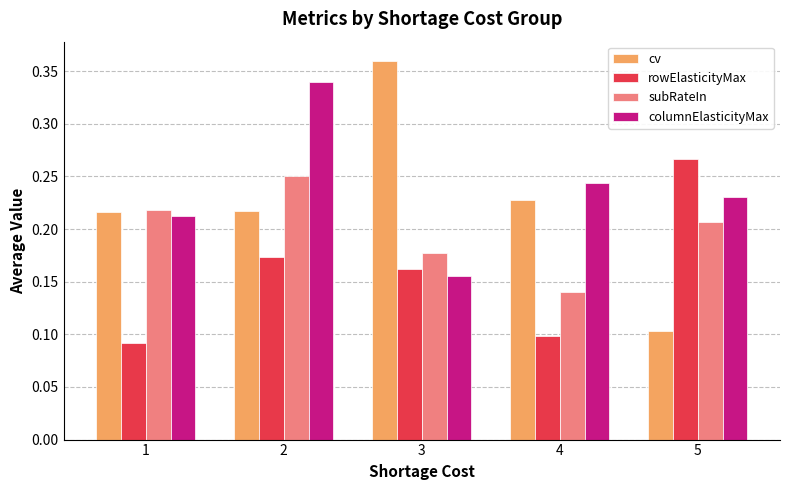

Rank the series by their maximum value, from highest to lowest.

cv, columnElasticityMax, rowElasticityMax, subRateIn